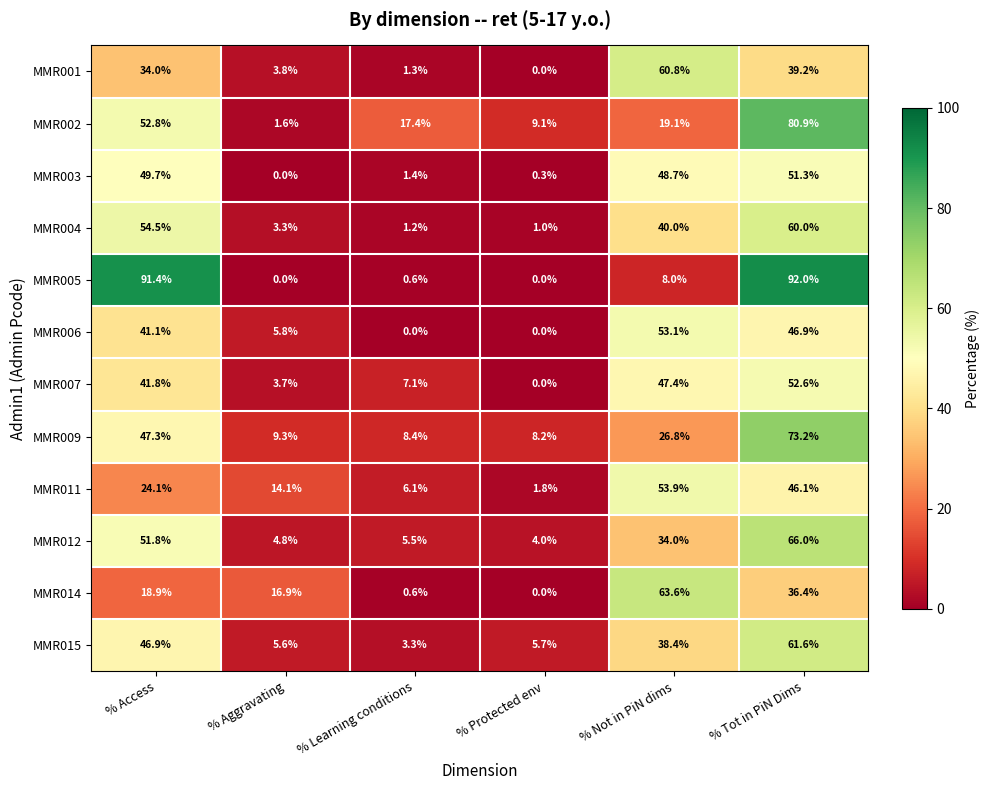

The MMR001 series shows 39.2 at % Tot in PiN Dims. True or false?

True